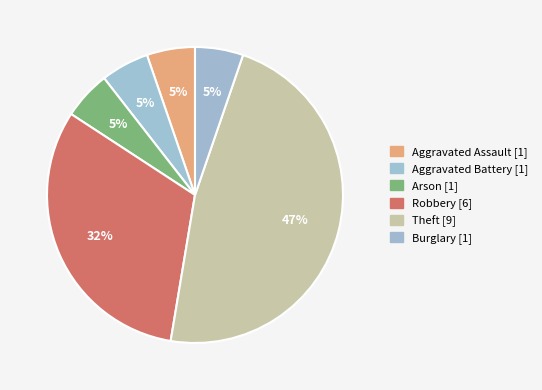

What is the largest slice in the pie chart?

Theft